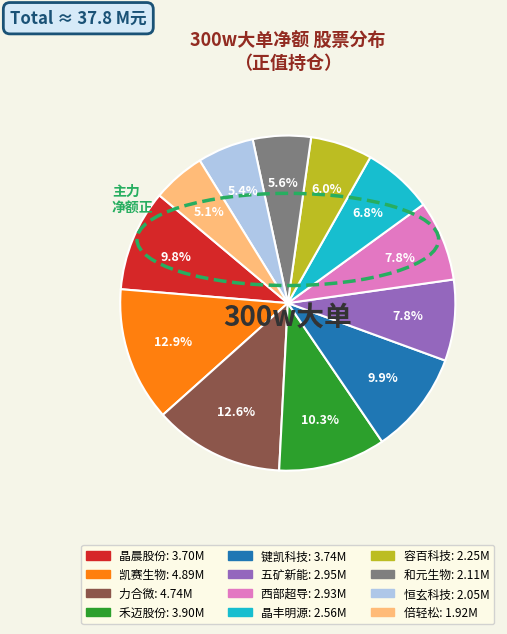

To the nearest percent, what is the combined percentage of 晶晨股份 and 容百科技?

16%